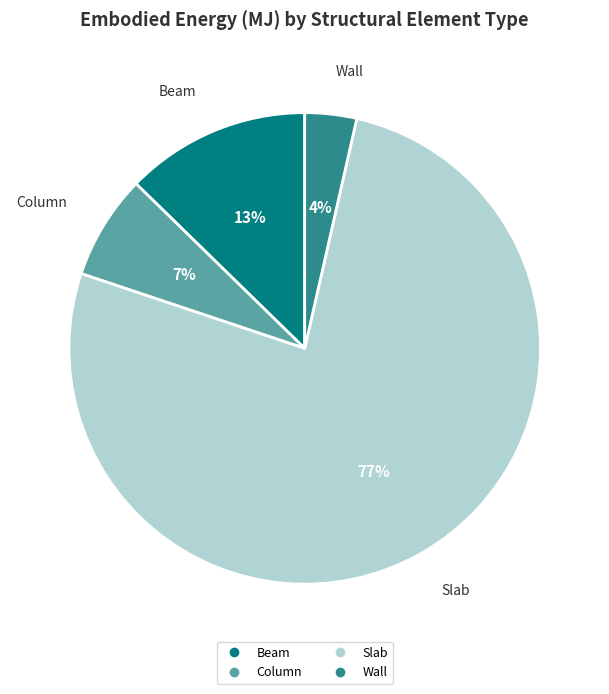

To the nearest percent, what percentage of the pie is Wall?

4%